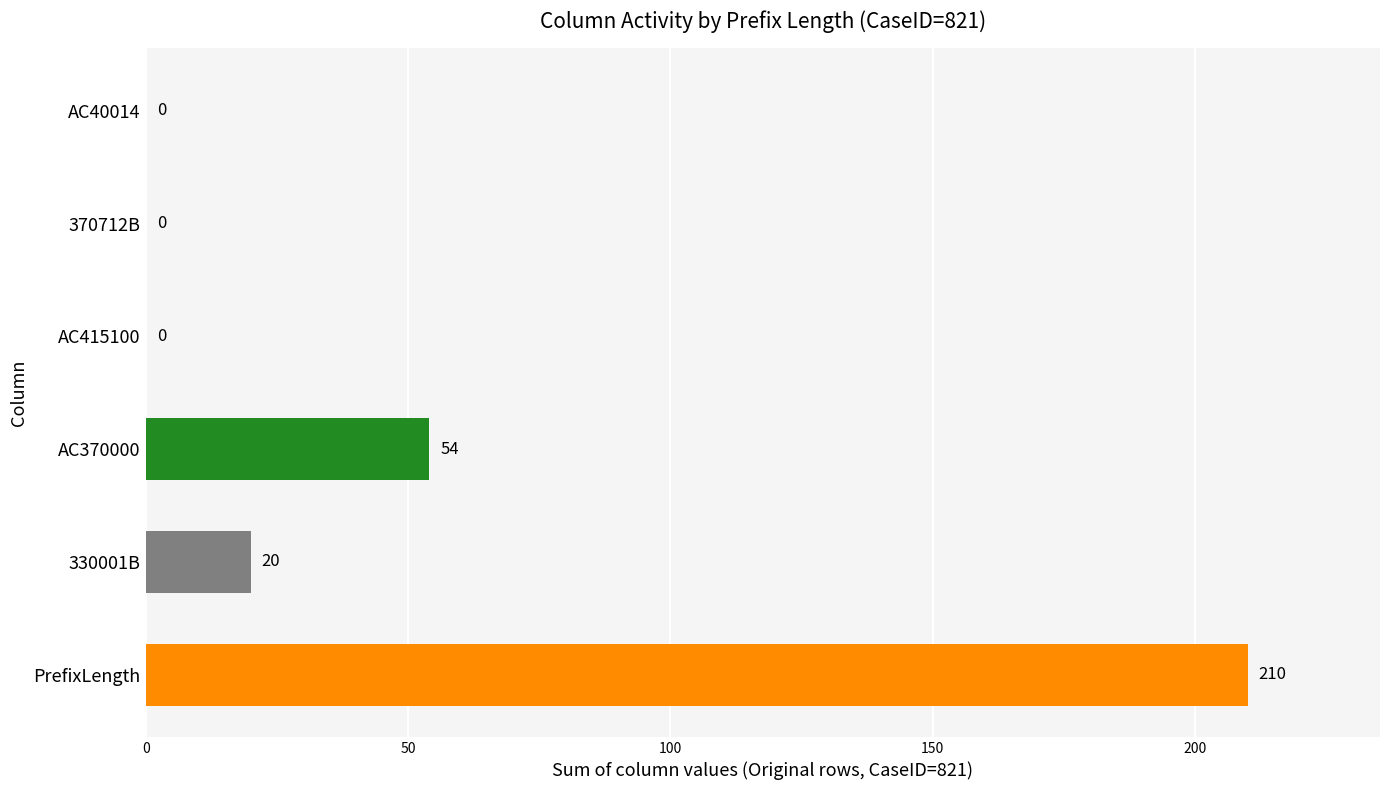

What is the maximum value shown in the chart?

210